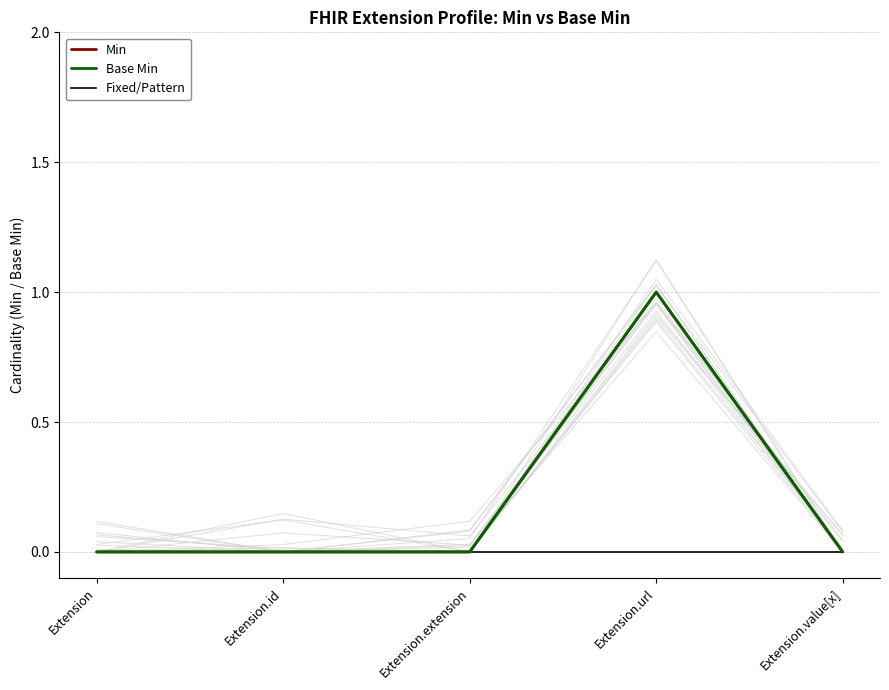

What position from the right is Extension.value[x]?

1